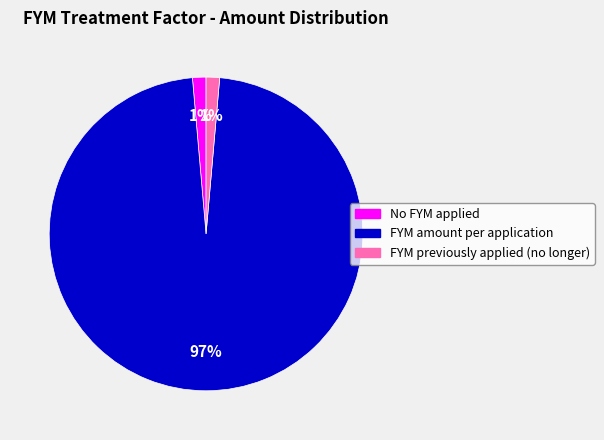

To the nearest percent, what percentage of the pie is FYM previously applied (no longer)?

1%